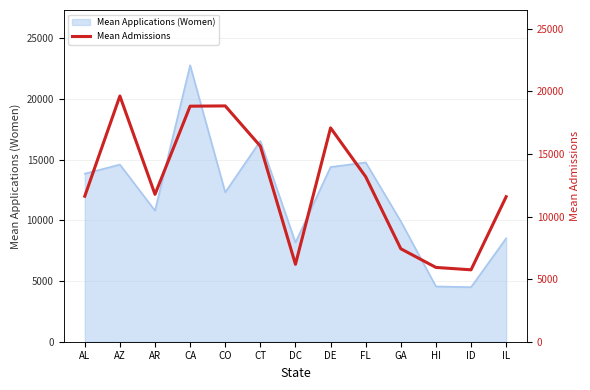

How many lines are shown in the chart?

1